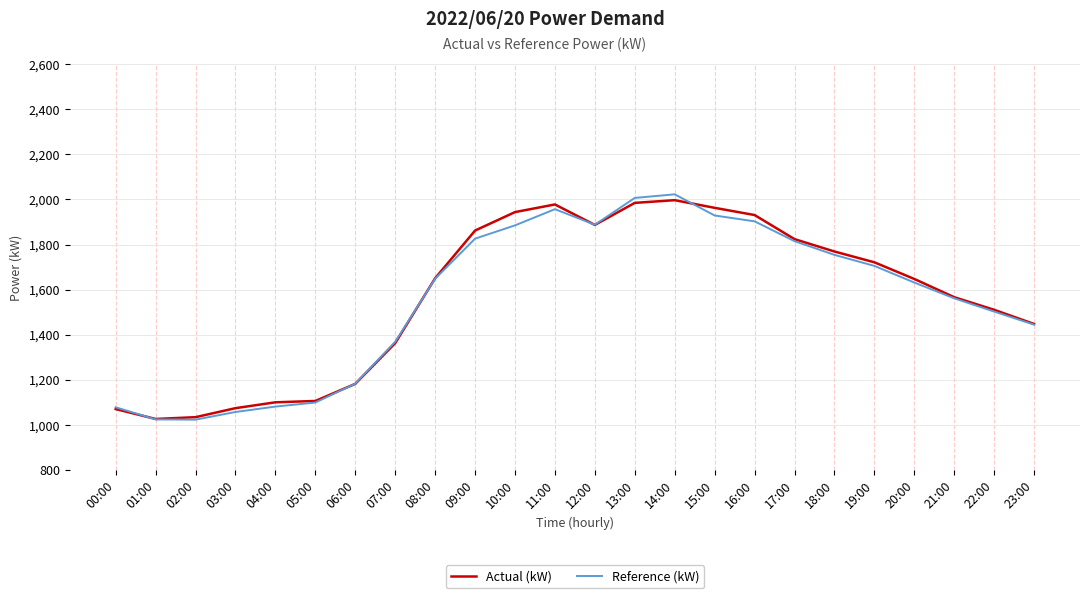

What is the minimum value for Reference (kW)?

1022